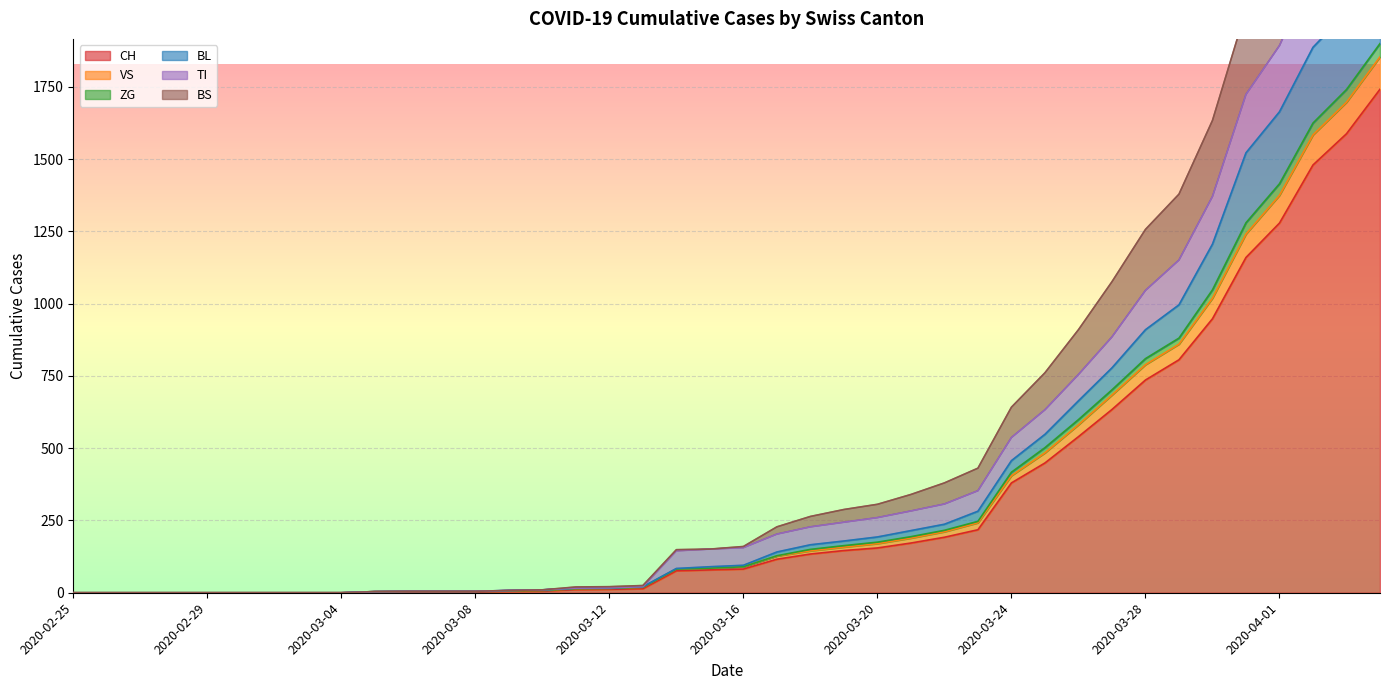

Does the chart display data point markers on the line(s)?

No